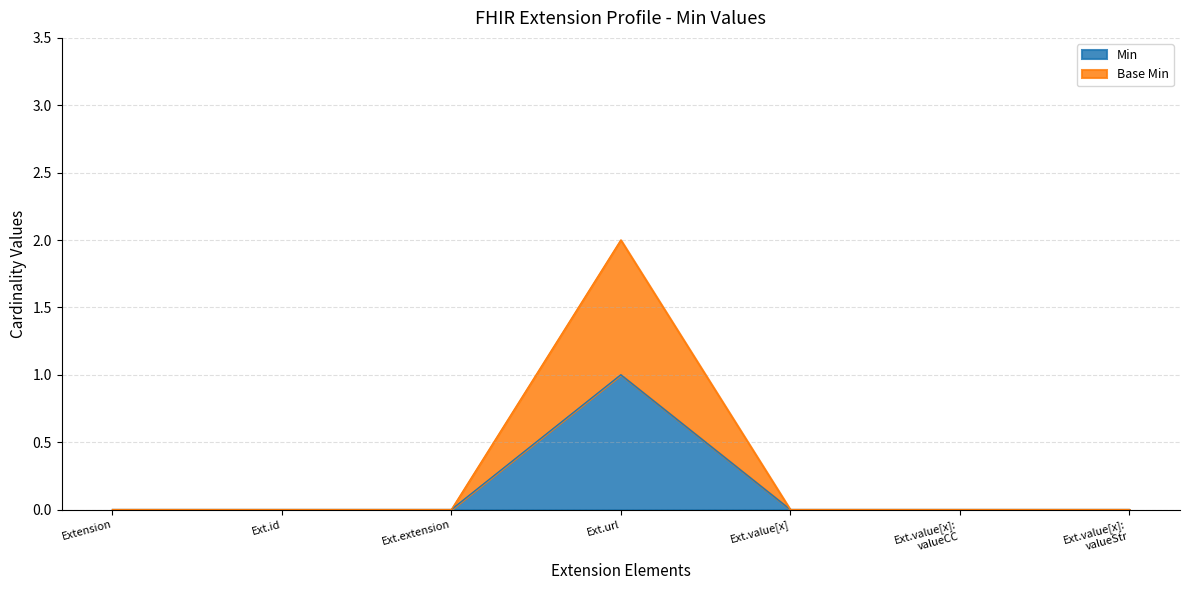

Which series has the largest total across all categories?

Base Min